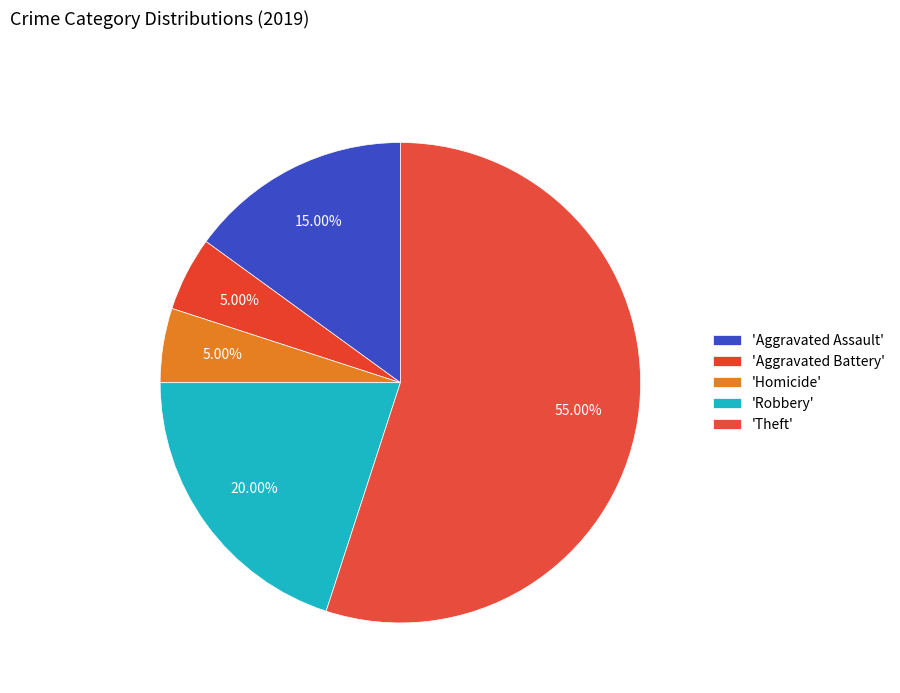

Which category accounts for the majority?

Theft